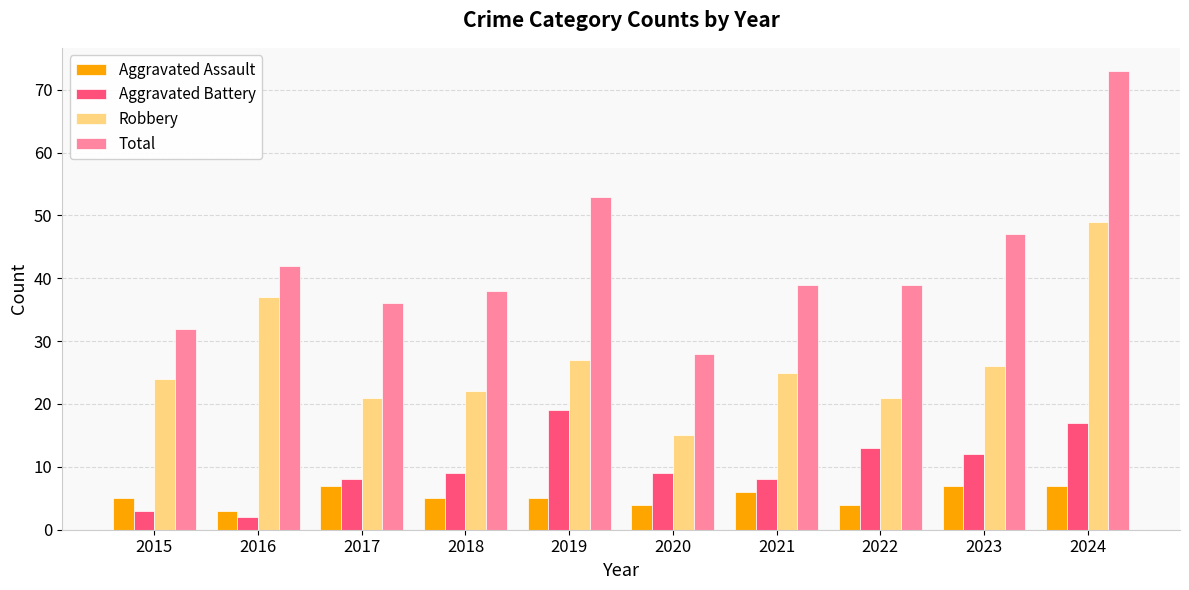

How many bars are there in total?

40